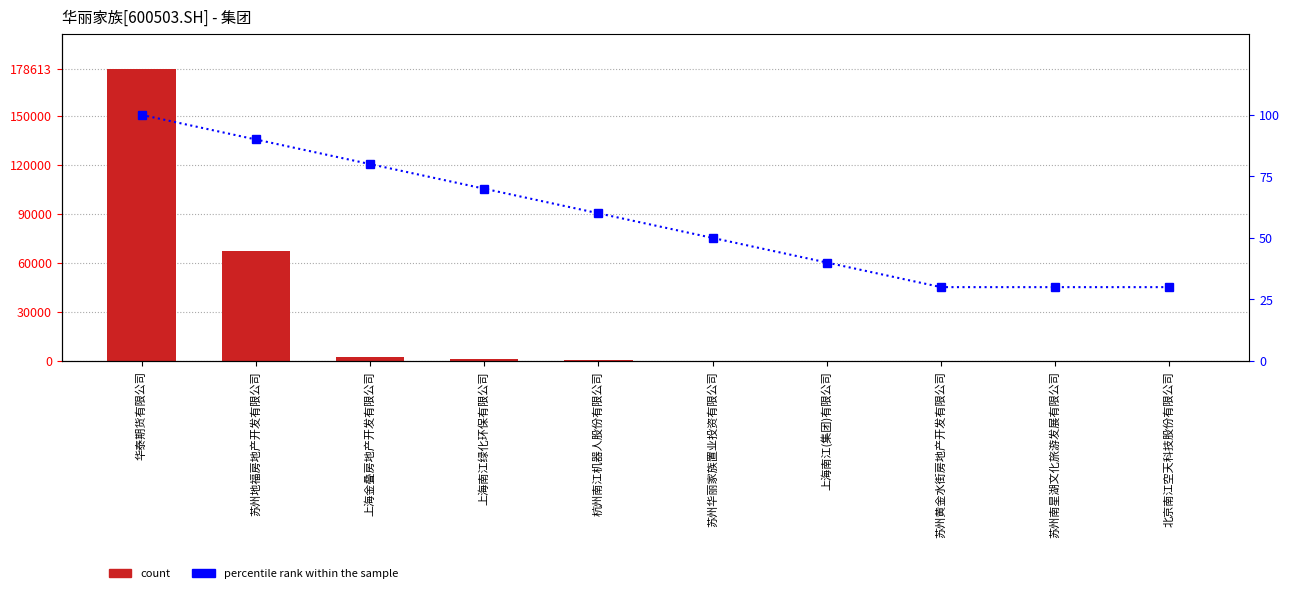

Reading left to right, what are all the values shown in this chart?

营业总收入(万元): 178613.4	67195.0	2198.0	1020.0	413.0	44.0	38.2	0.0	0.0	0.0
percentile rank within the sample: 100.0	90.0	80.0	70.0	60.0	50.0	40.0	30.0	30.0	30.0